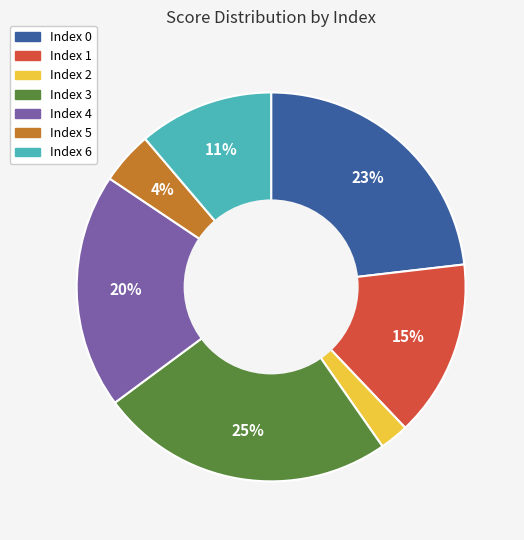

Is there any slice that represents more than half of the pie?

No